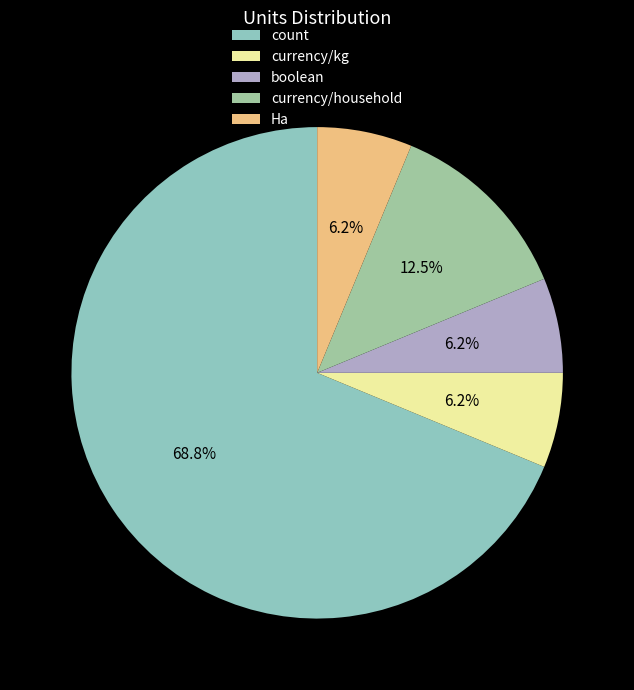

What percentage is the count slice, to the nearest percent?

69%